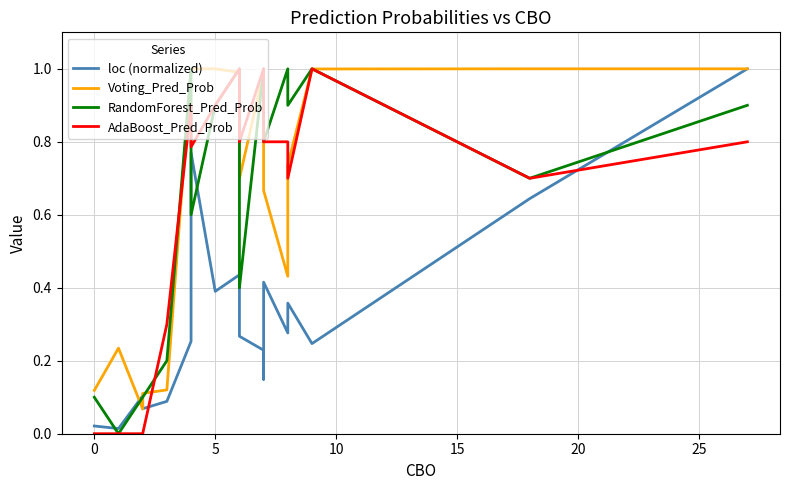

True or false: Voting_Pred_Prob and loc (normalized) cross at least once.

True